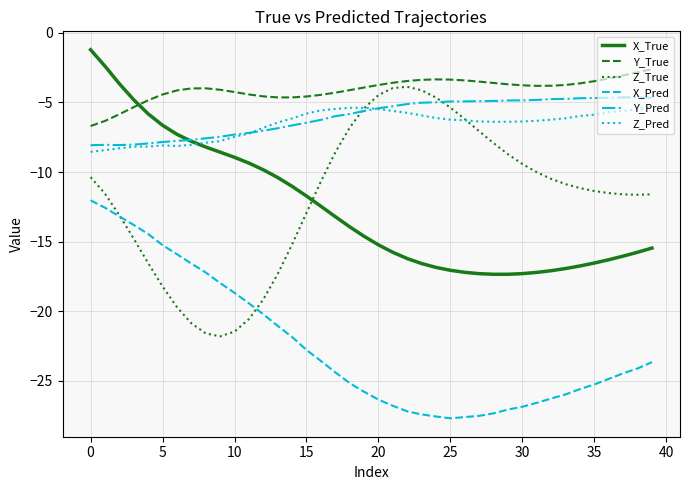

What is the smallest value displayed?

-27.7